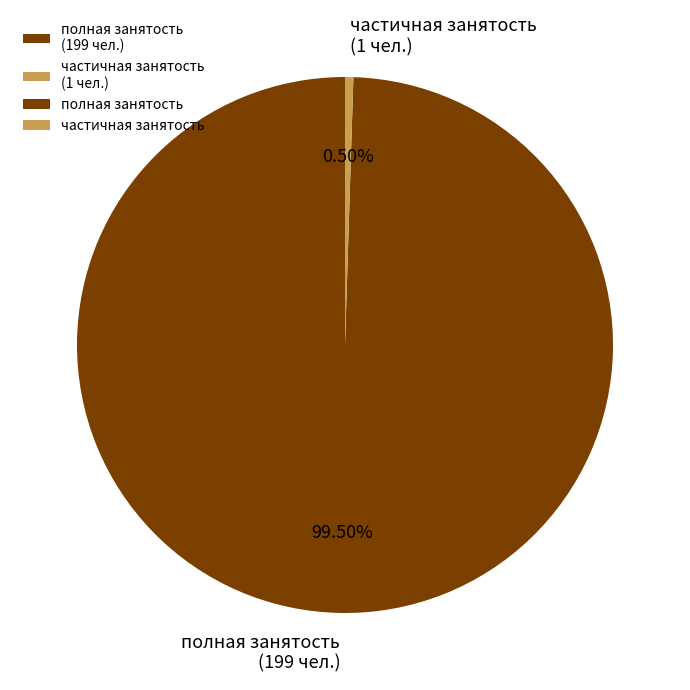

How many slices are in this pie chart?

2